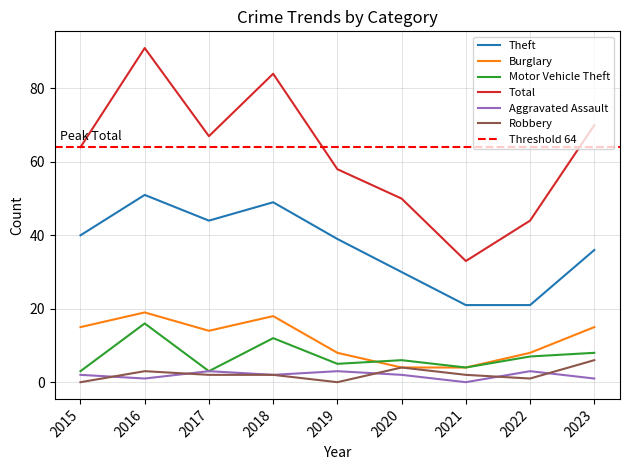

Rank the series at 2020 from highest to lowest value.

Total, Theft, Motor Vehicle Theft, Burglary, Robbery, Aggravated Assault